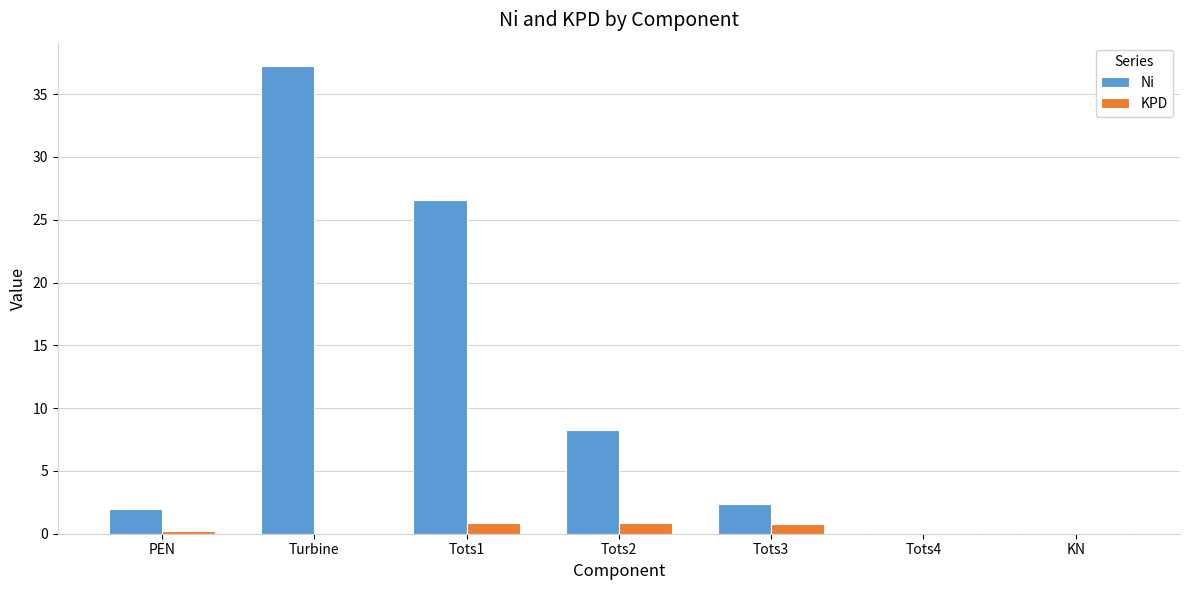

The value of KPD at Tots4 is 0.0. True or false?

True